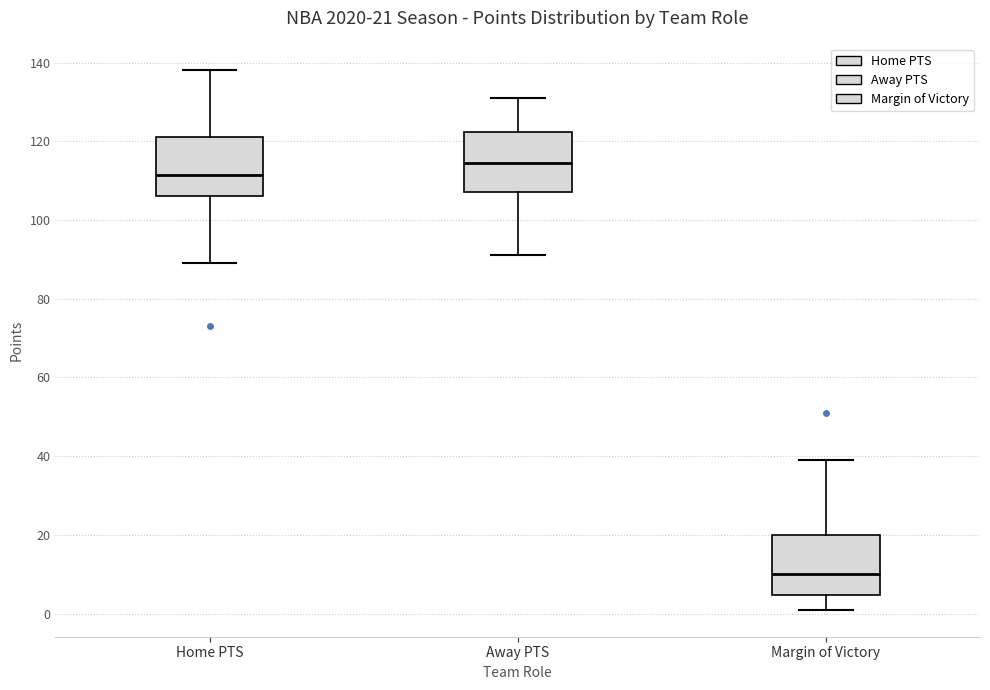

Which box has the highest median line?

Away PTS